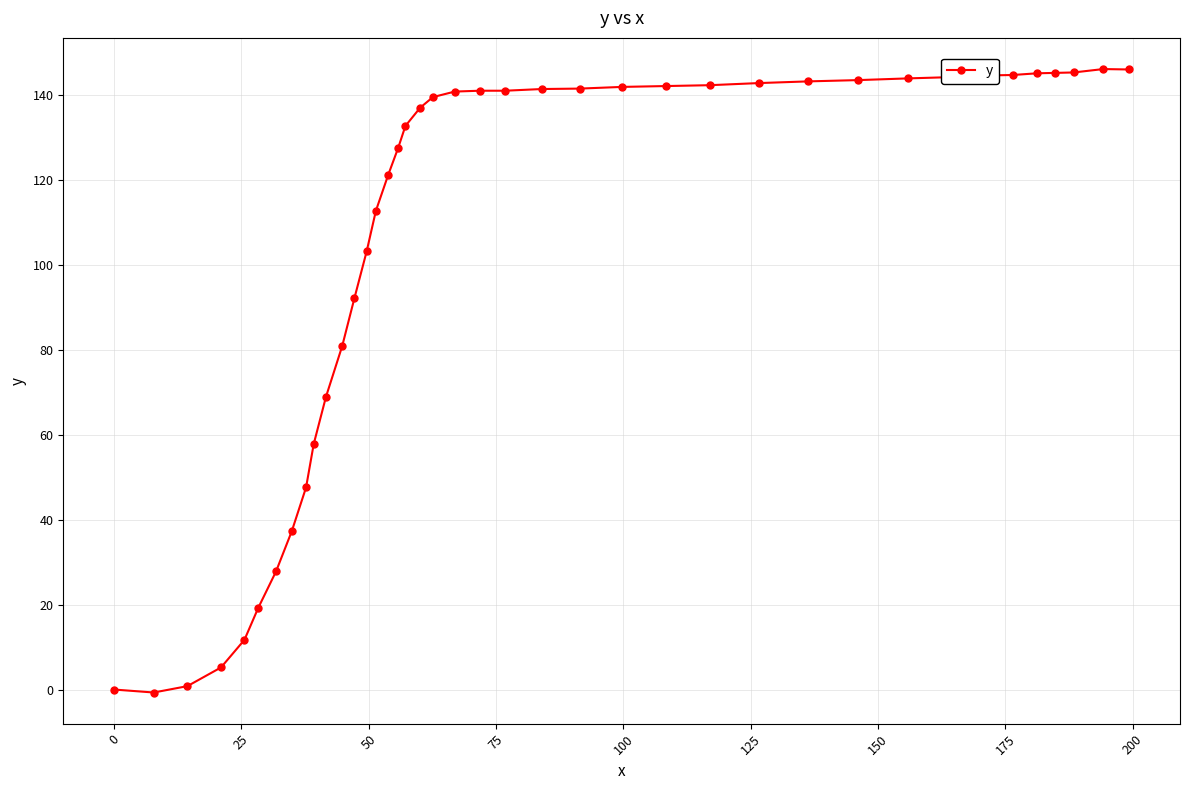

What is the value of the 7th point from the left?

27.8